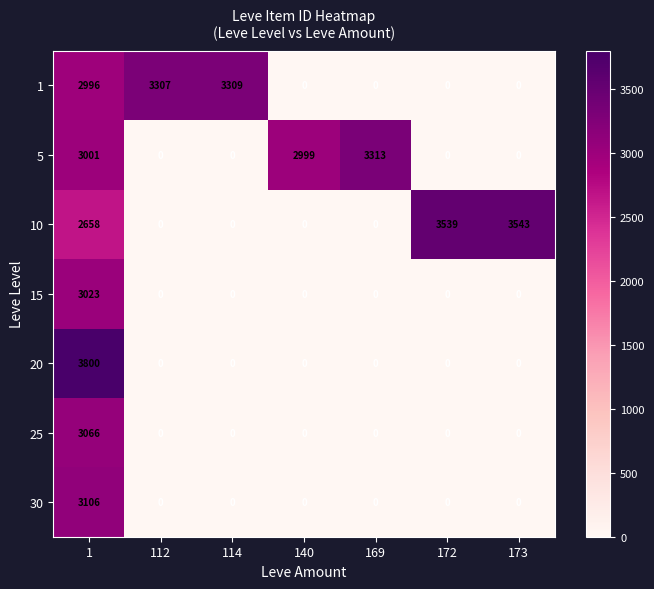

Which series changed the most between 1 and 172?

20